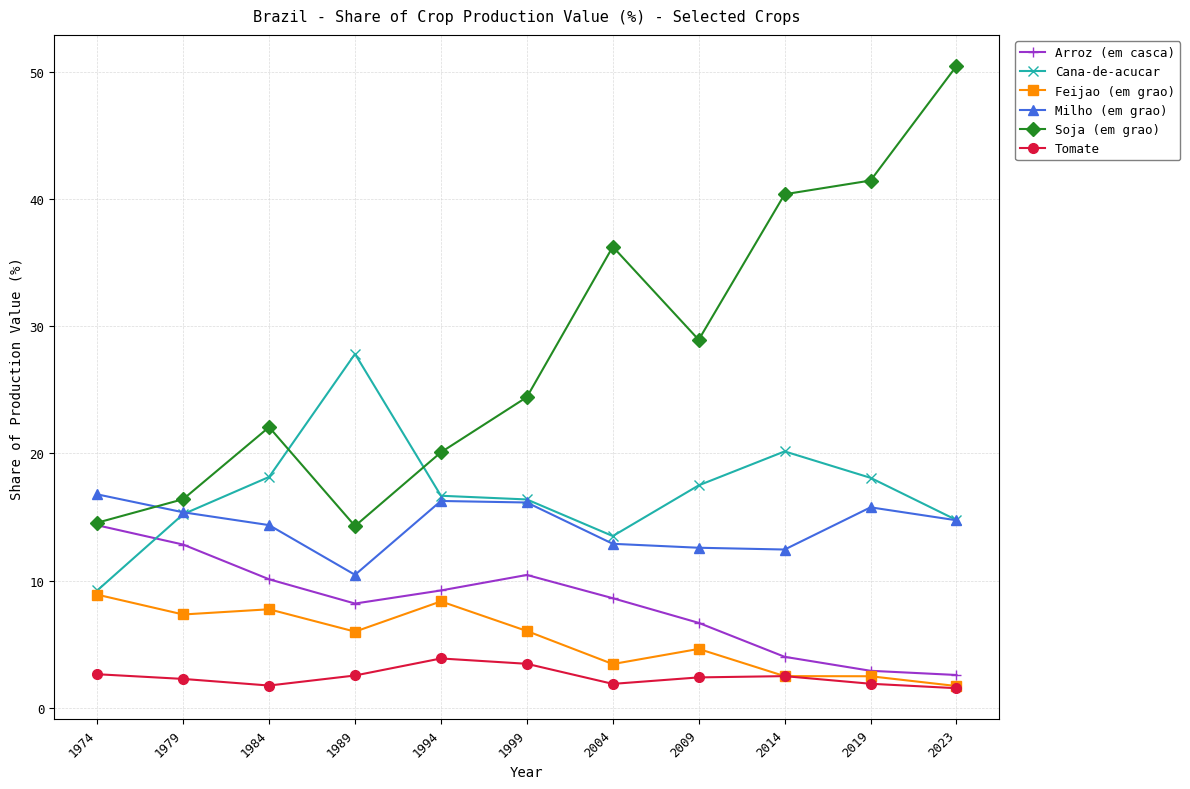

The Arroz (em casca) series shows 14.3 at 1974. True or false?

True